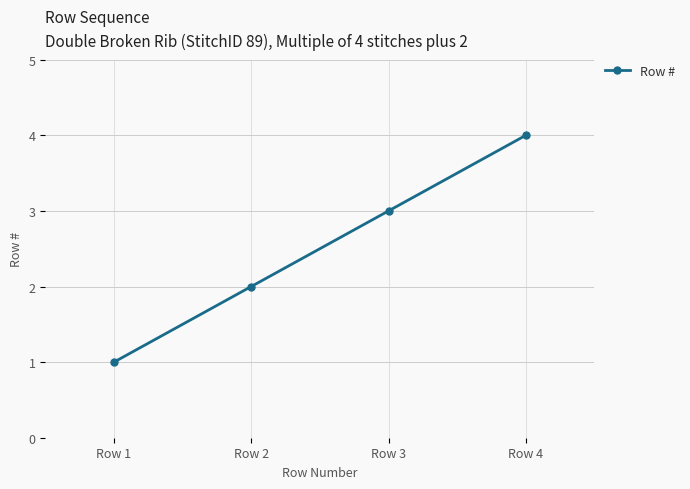

Which category has the lowest value across all series?

Row 1